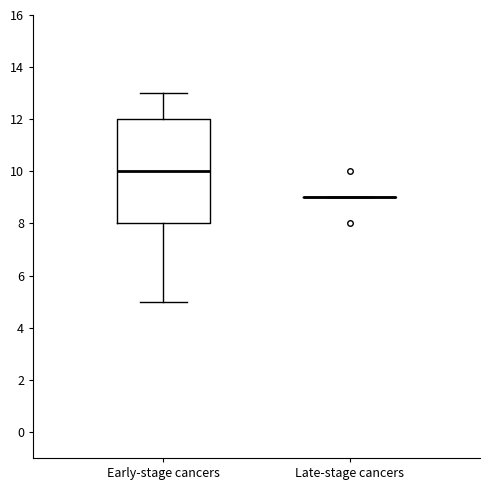

Where is the lower edge of the box for Early-stage cancers on the y-axis? The values are not printed on the chart, so give them approximately, as read against the axis.

8